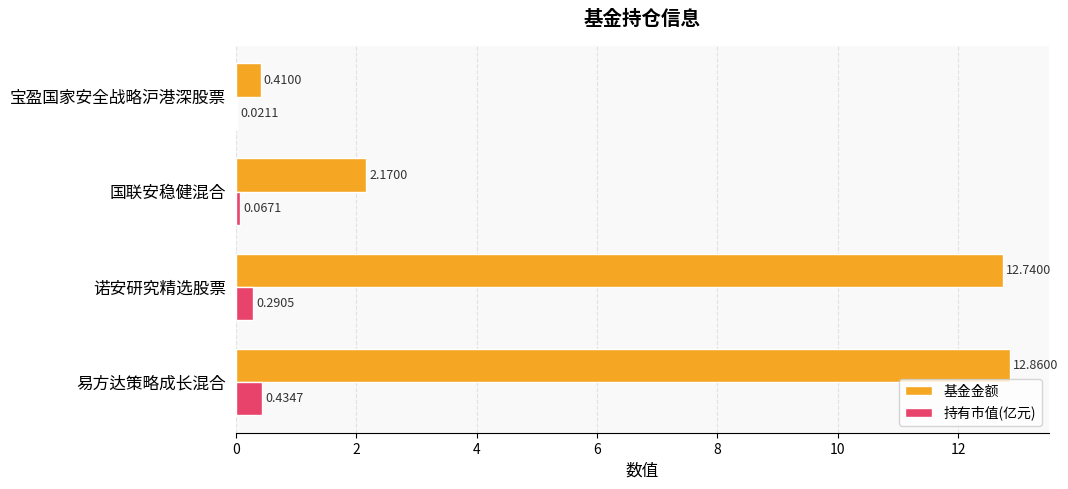

What is the average value of the 基金金额 series?

7.0